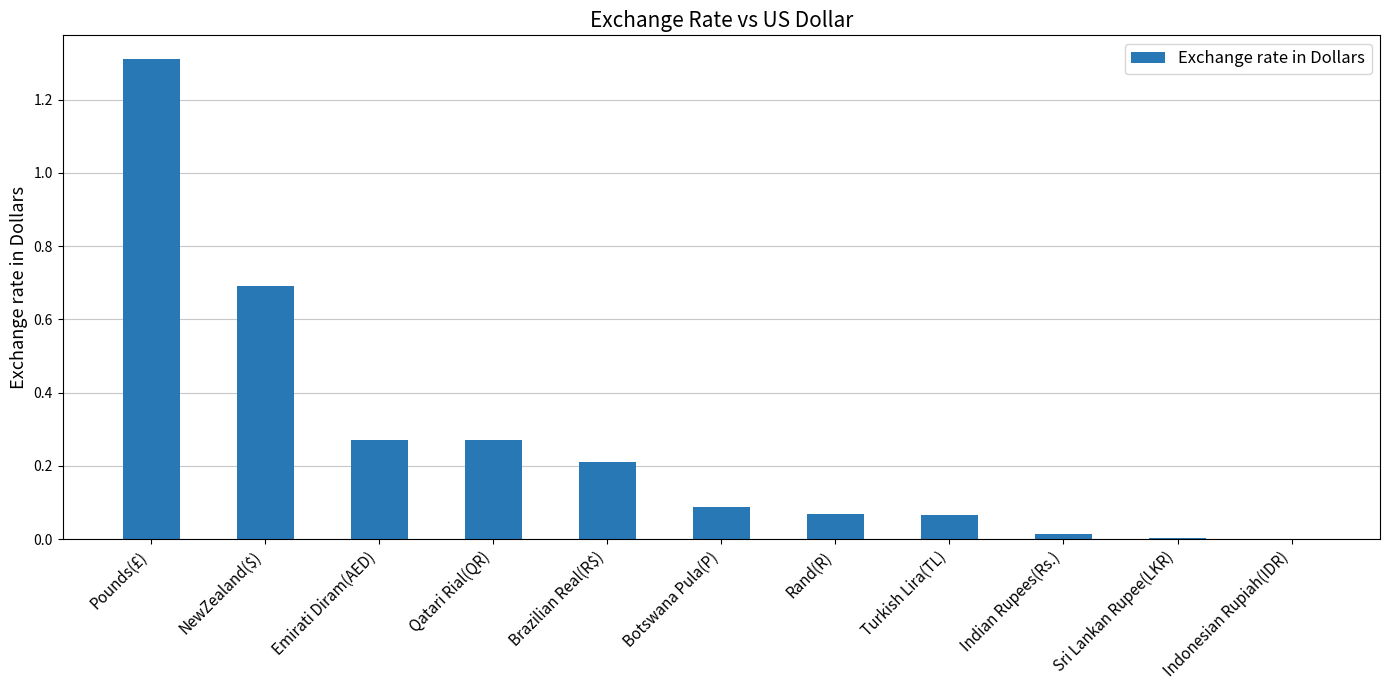

Is it true that the value at Indonesian Rupiah(IDR) is 0.0?

True